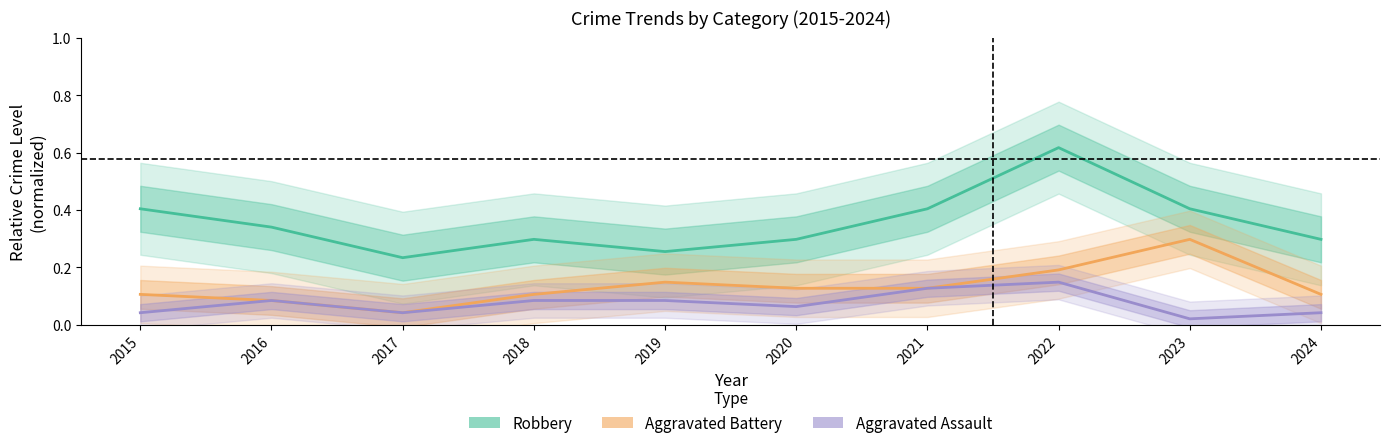

Reading left to right, what are all the values shown in this chart?

Robbery (Estimate): 0.4	0.3	0.2	0.3	0.3	0.3	0.4	0.6	0.4	0.3
Aggravated Battery (Partial): 0.1	0.1	0.0	0.1	0.1	0.1	0.1	0.2	0.3	0.1
Aggravated Assault (Forecast): 0.0	0.1	0.0	0.1	0.1	0.1	0.1	0.1	0.0	0.0